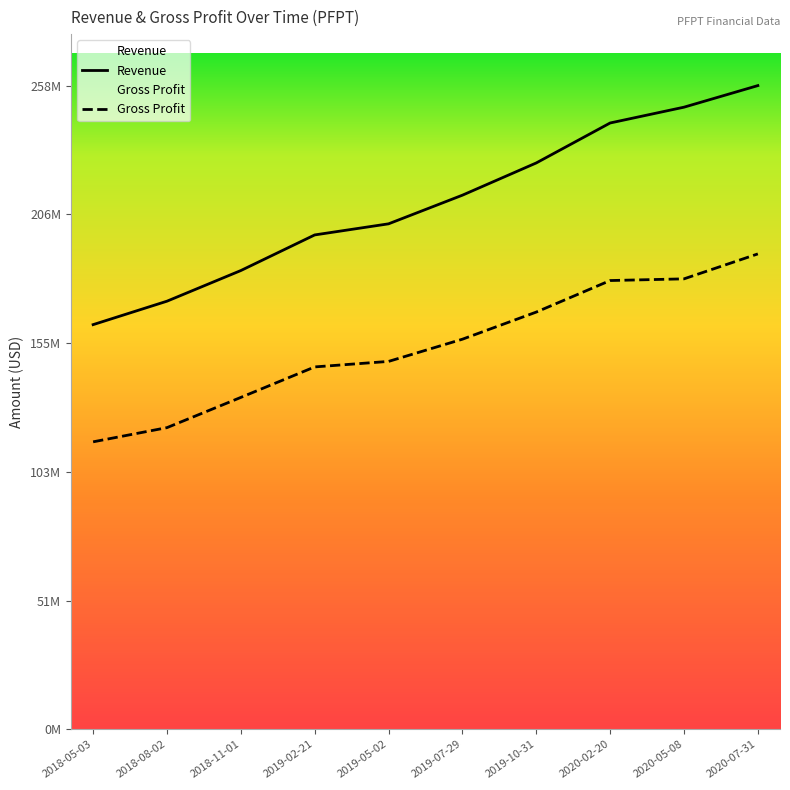

Count the number of data series in this chart.

2